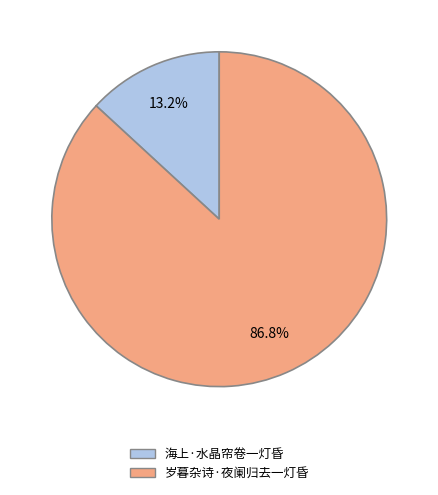

Is 岁暮杂诗·夜阑归去一灯昏 the majority of the pie?

Yes